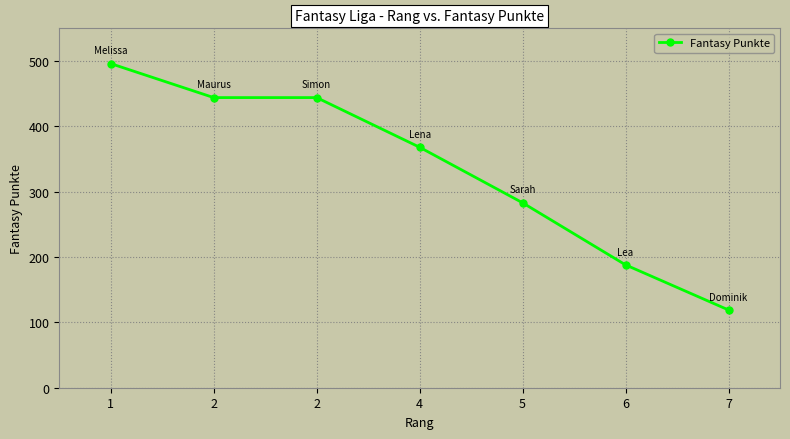

How many series are shown in this chart?

1